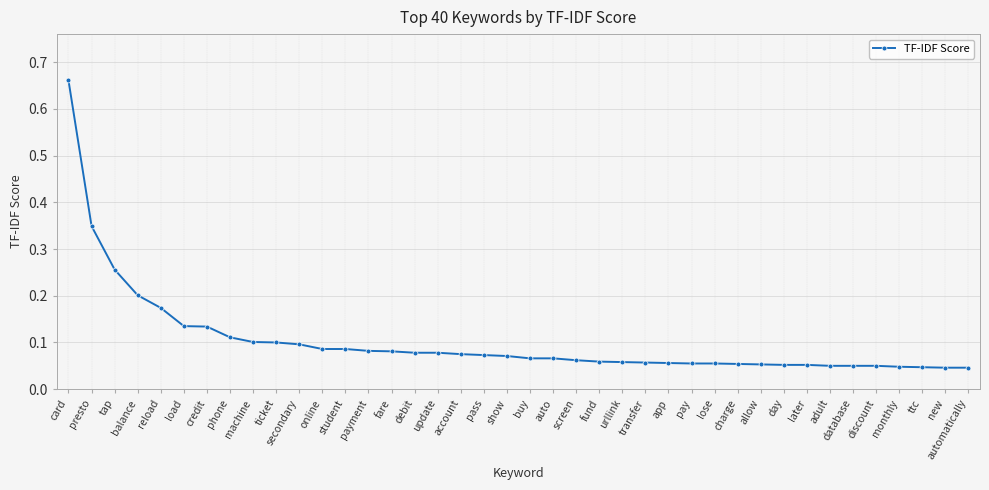

The value at app is 0.0. True or false?

False